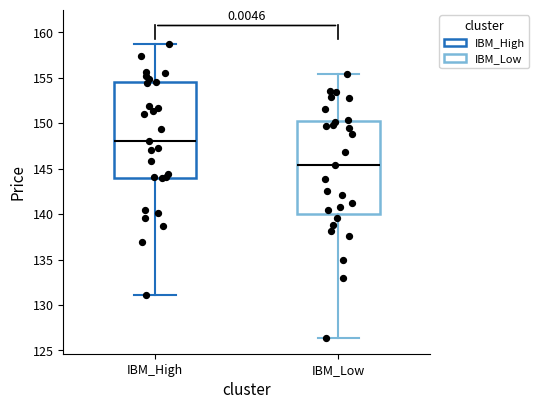

Which box has the highest median line?

IBM_High